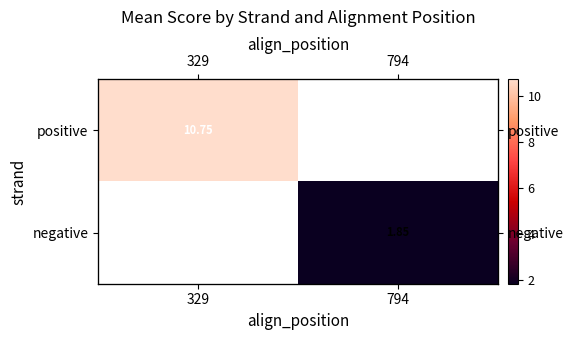

At which category does the chart reach its peak across all series?

329